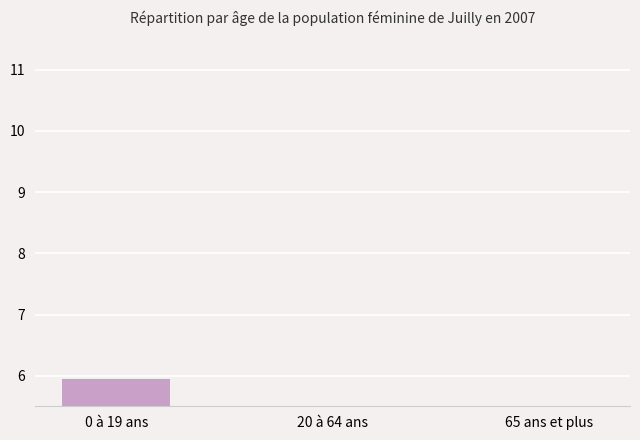

Reading right to left, what are all the values shown in this chart?

1.6	2.4	5.9